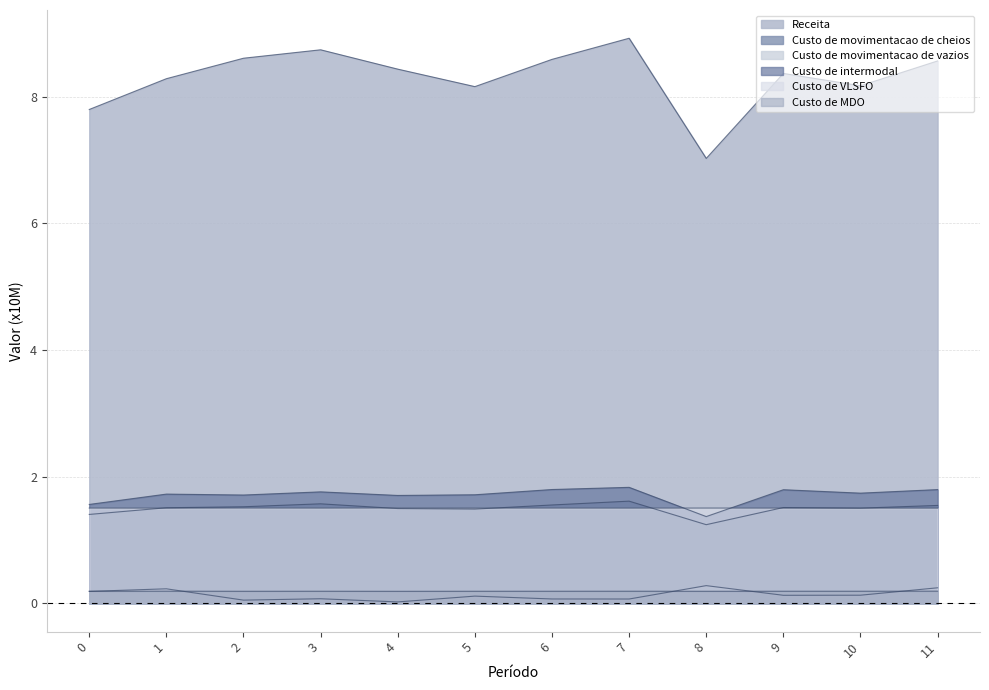

Which has a higher value, 9 or 6?

6